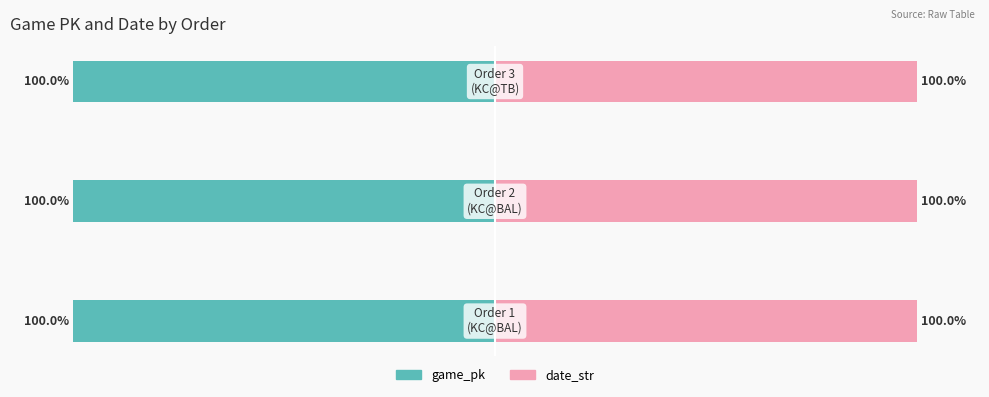

How many bars are there in each group?

2